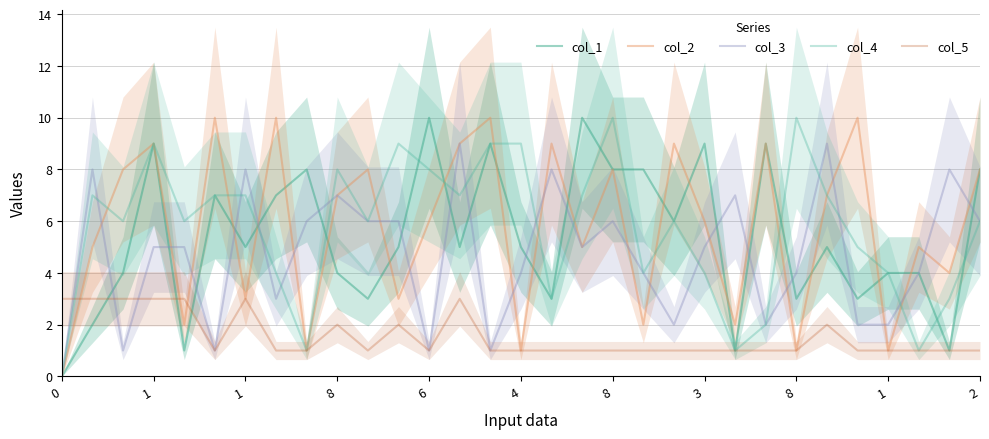

How many values in the col_2 series exceed 6?

15